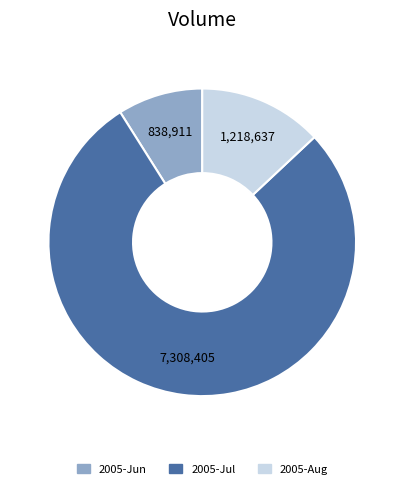

Is there any slice that represents more than half of the pie?

Yes